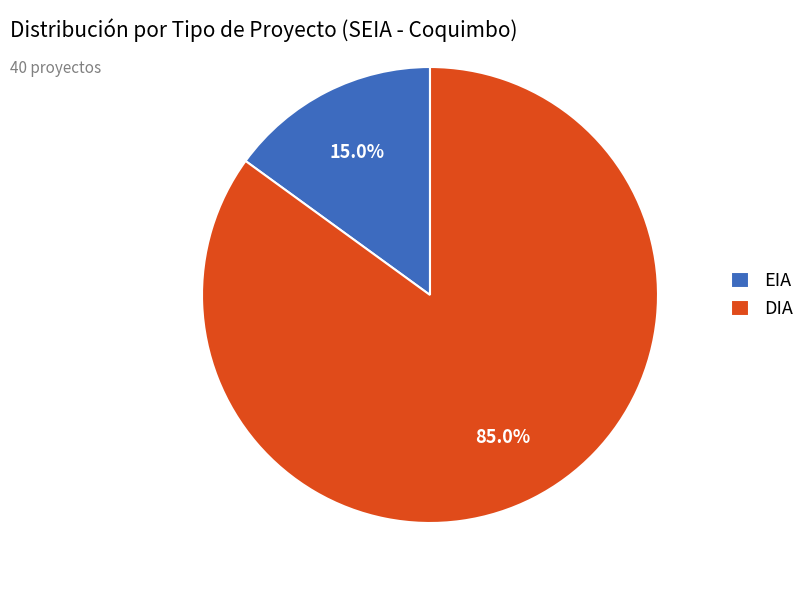

Which category has the smallest portion of the pie?

EIA